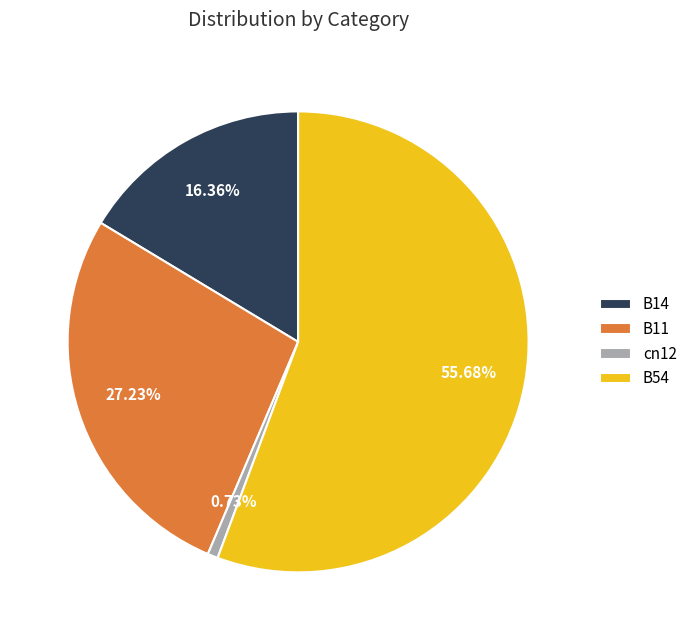

Do cn12 and B11 together represent more than half of the pie?

No